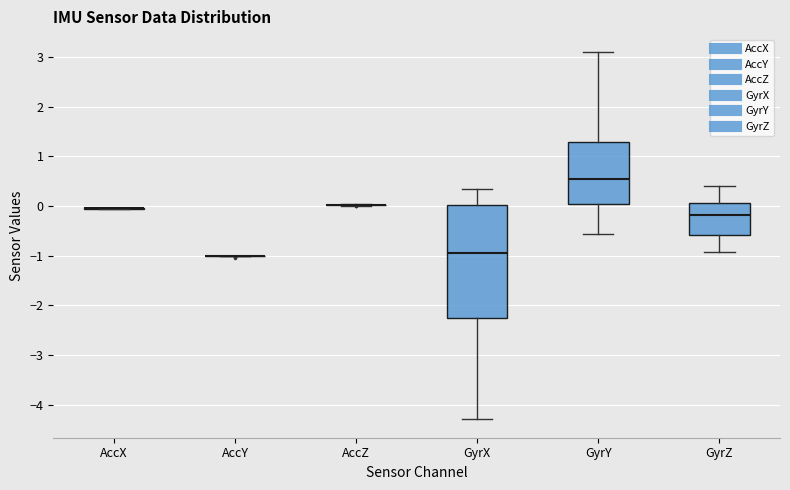

Which box is the tallest, from its lower edge to its upper edge?

GyrX